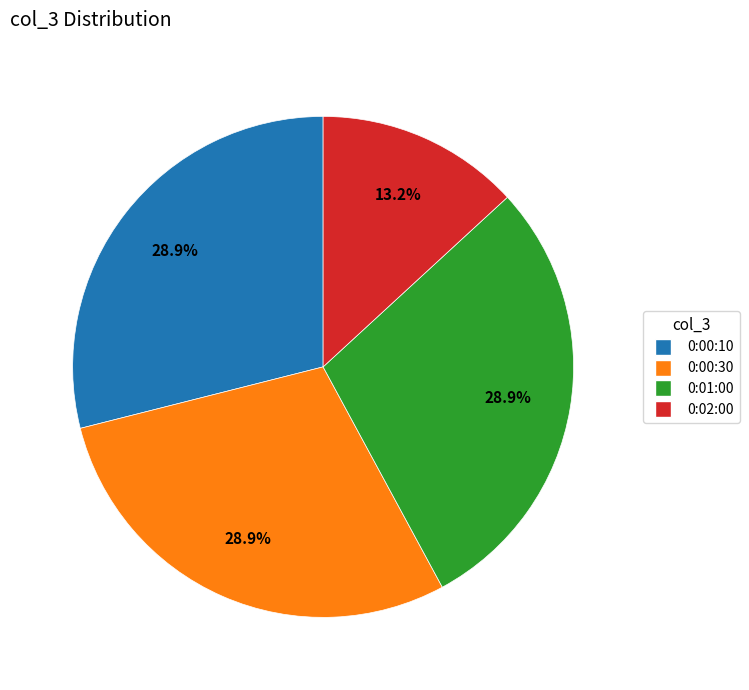

What is the ratio of the value at 0:01:00 to the value at 0:00:30?

1.0